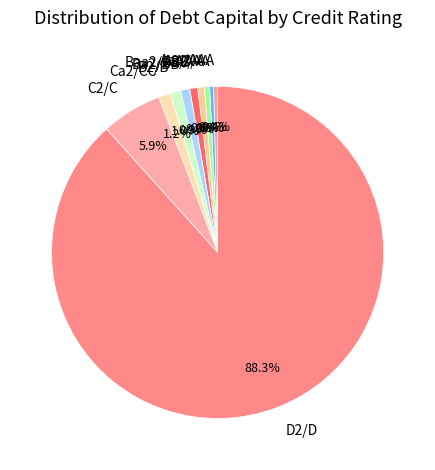

Which slice is the largest?

D2/D